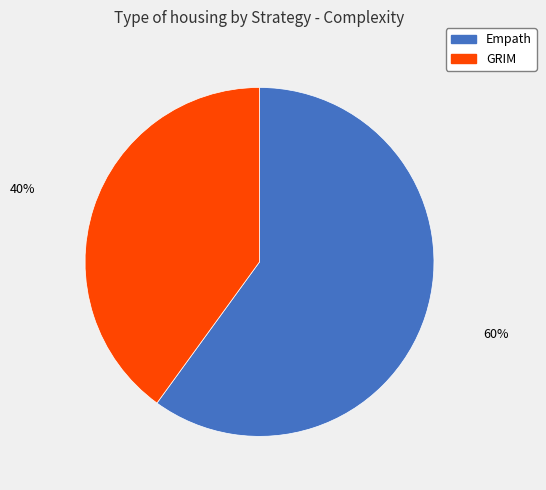

To the nearest percent, what percentage of the pie is GRIM?

40%